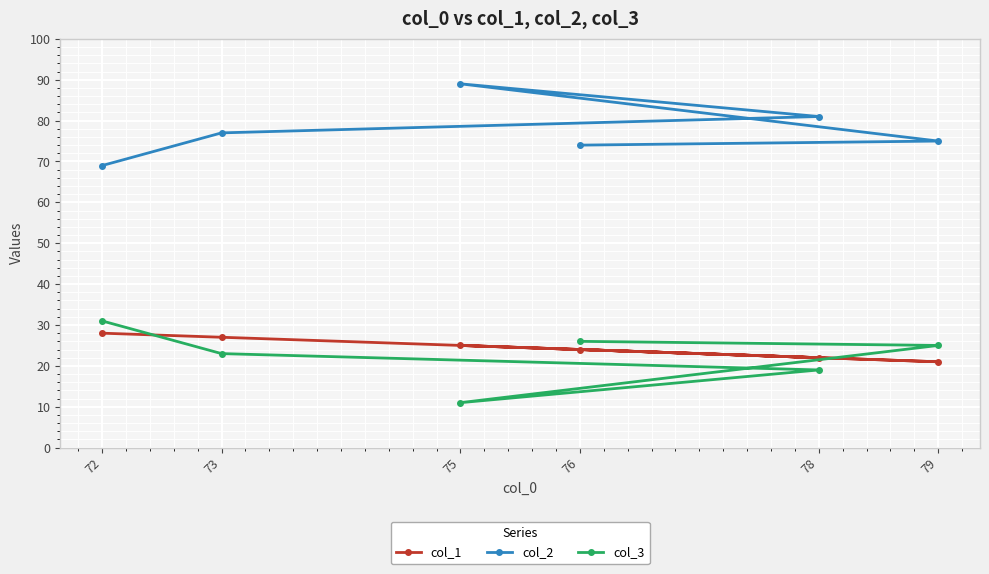

What is the value of the col_2 point at the 2nd from the left?

77